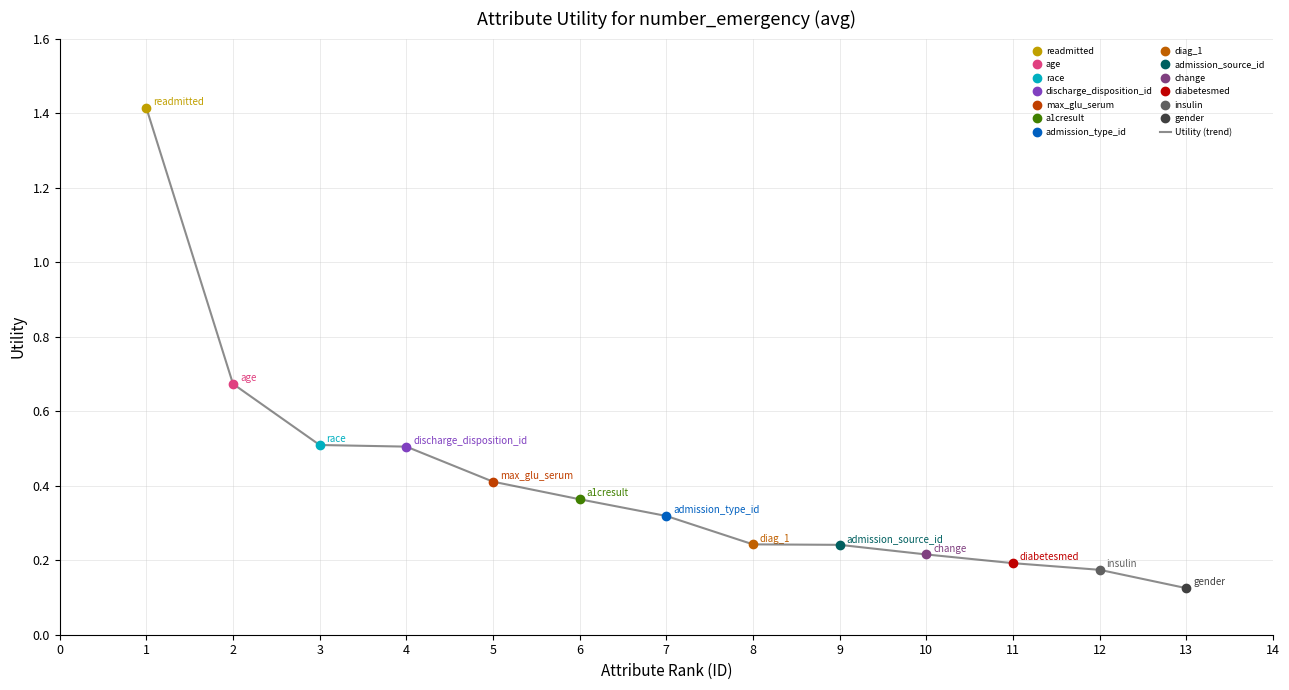

Reading left to right, extract all data points from this chart.

1.4	0.7	0.5	0.5	0.4	0.4	0.3	0.2	0.2	0.2	0.2	0.2	0.1